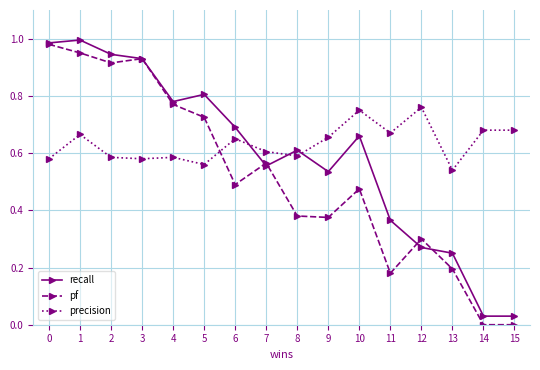

At how many categories does at least one series exceed 0?

16